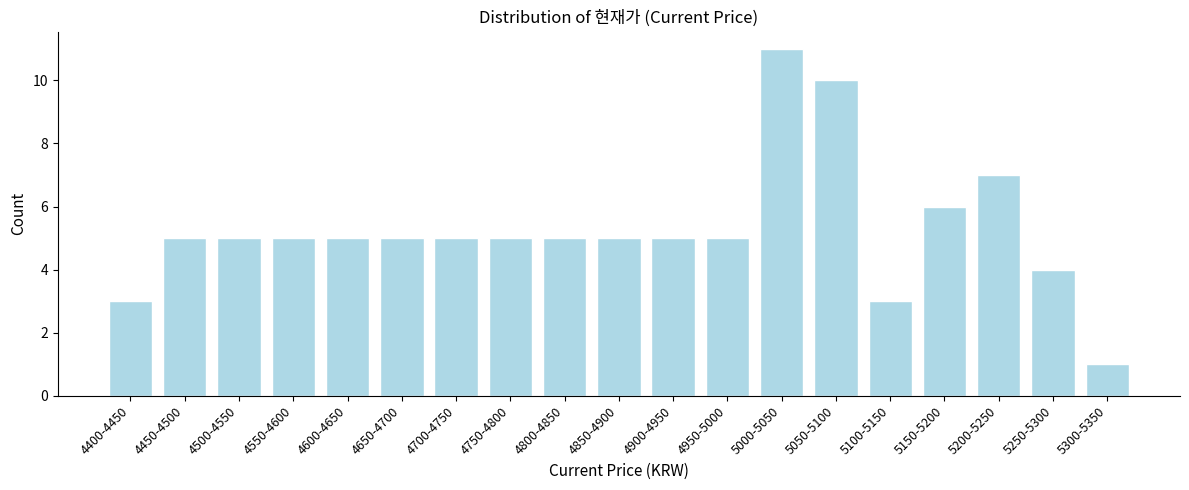

Reading left to right, transcribe all the data shown in this chart.

4400-4450=3	4450-4500=5	4500-4550=5	4550-4600=5	4600-4650=5	4650-4700=5	4700-4750=5	4750-4800=5	4800-4850=5	4850-4900=5	4900-4950=5	4950-5000=5	5000-5050=11	5050-5100=10	5100-5150=3	5150-5200=6	5200-5250=7	5250-5300=4	5300-5350=1